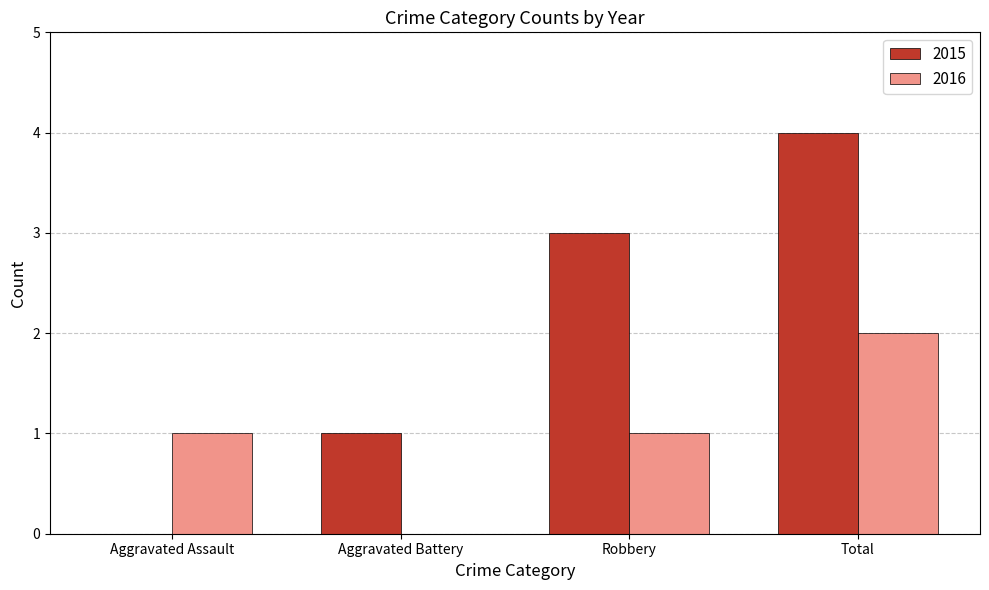

Reading left to right, extract all data points from this chart.

2015: Aggravated Assault=0	Aggravated Battery=1	Robbery=3	Total=4
2016: Aggravated Assault=1	Aggravated Battery=0	Robbery=1	Total=2